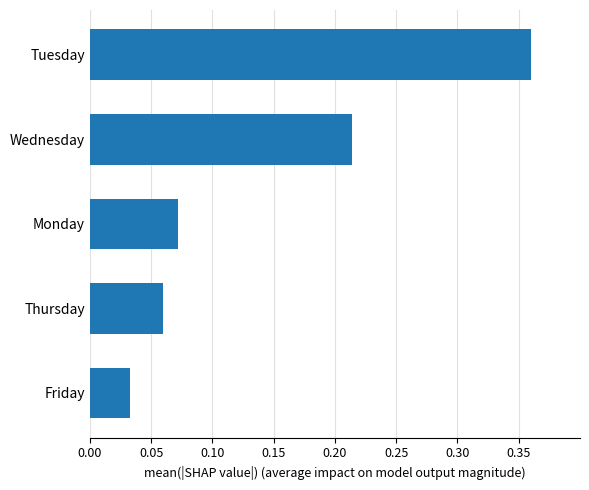

Are the bars horizontal?

Yes